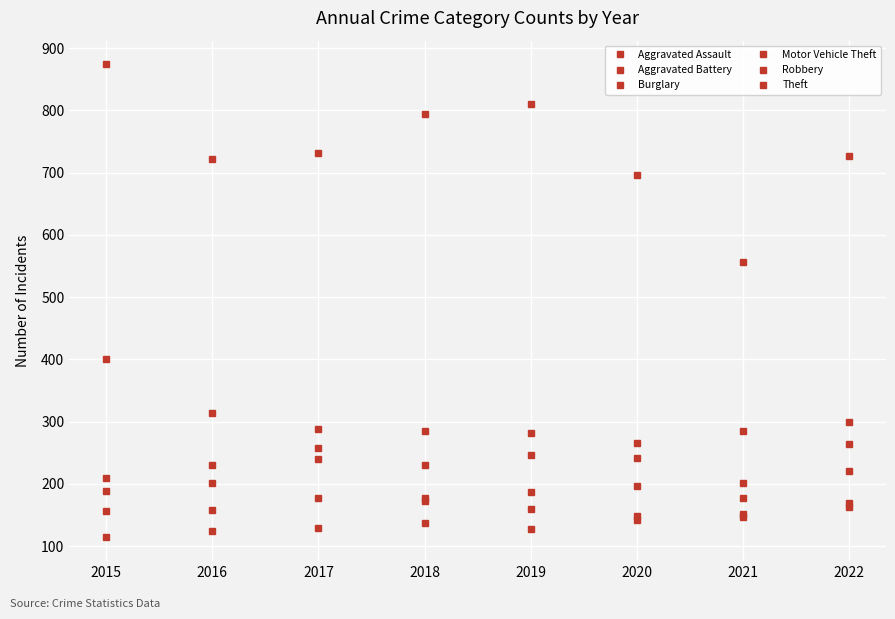

Reading left to right, list all the values displayed in this chart.

Aggravated Assault: 2015=114	2016=124	2017=129	2018=137	2019=128	2020=142	2021=202	2022=169
Aggravated Battery: 2015=188	2016=202	2017=240	2018=231	2019=247	2020=242	2021=285	2022=264
Burglary: 2015=400	2016=314	2017=288	2018=285	2019=282	2020=265	2021=151	2022=220
Motor Vehicle Theft: 2015=157	2016=158	2017=178	2018=177	2019=159	2020=196	2021=178	2022=300
Robbery: 2015=209	2016=230	2017=257	2018=173	2019=187	2020=149	2021=147	2022=163
Theft: 2015=874	2016=722	2017=731	2018=795	2019=810	2020=697	2021=556	2022=727